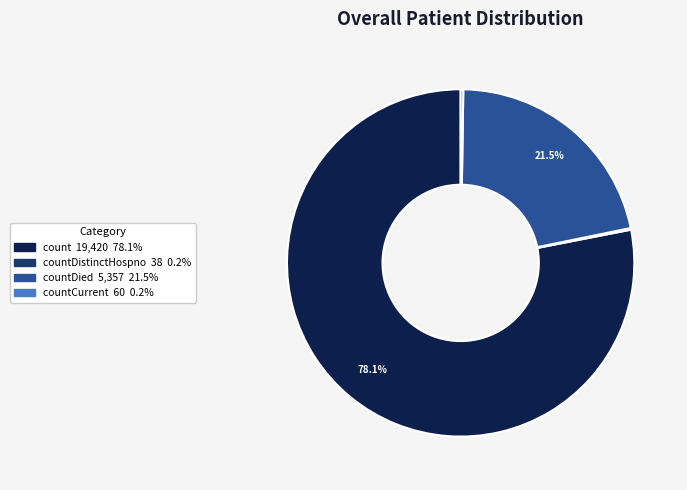

Does any single category account for the majority?

Yes